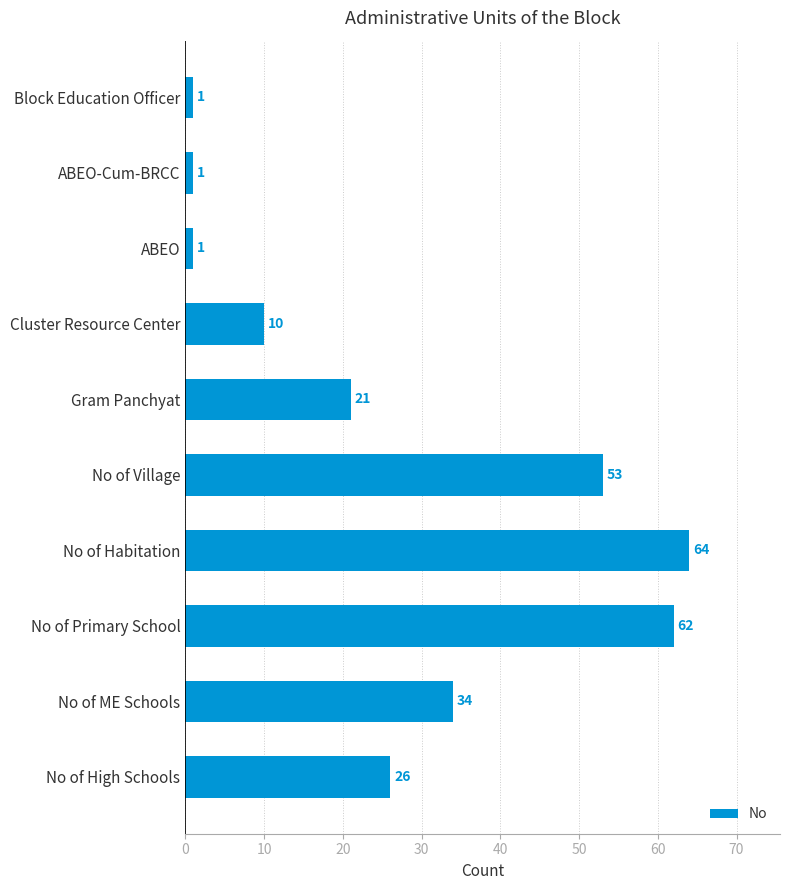

What is the change in value from Gram Panchyat to No of High Schools?

+5